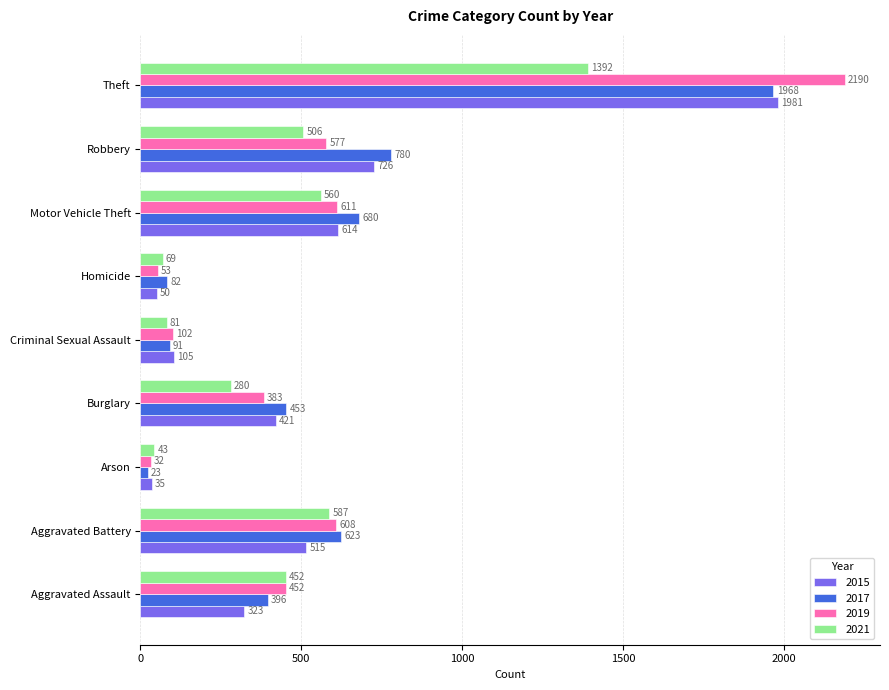

The 2017 series shows 91 at Criminal Sexual Assault. True or false?

True